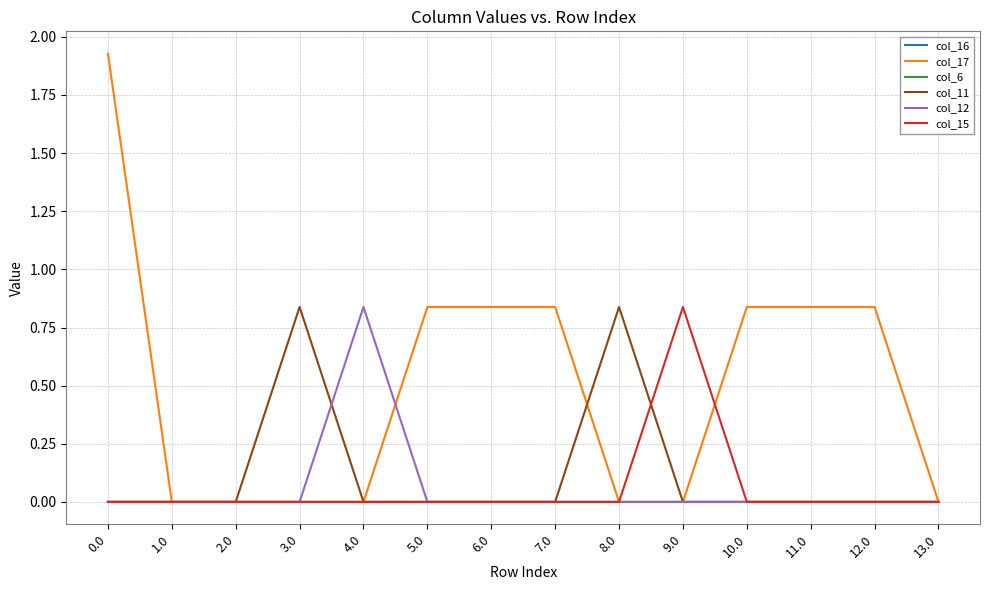

Does the chart have visible grid lines?

Yes